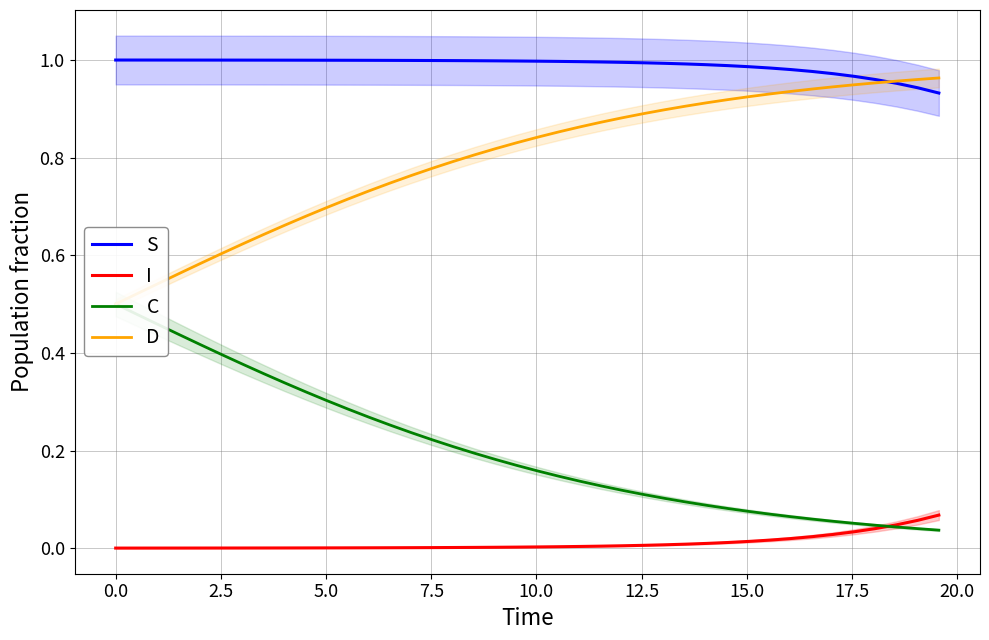

True or false: S and I cross at least once.

False